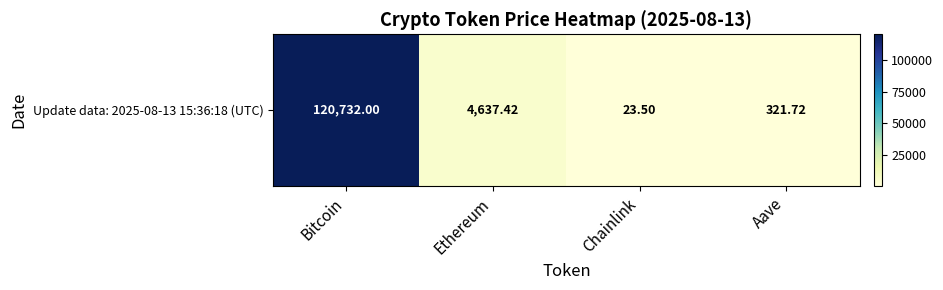

List the labels in order of value, smallest first.

Chainlink, Aave, Ethereum, Bitcoin